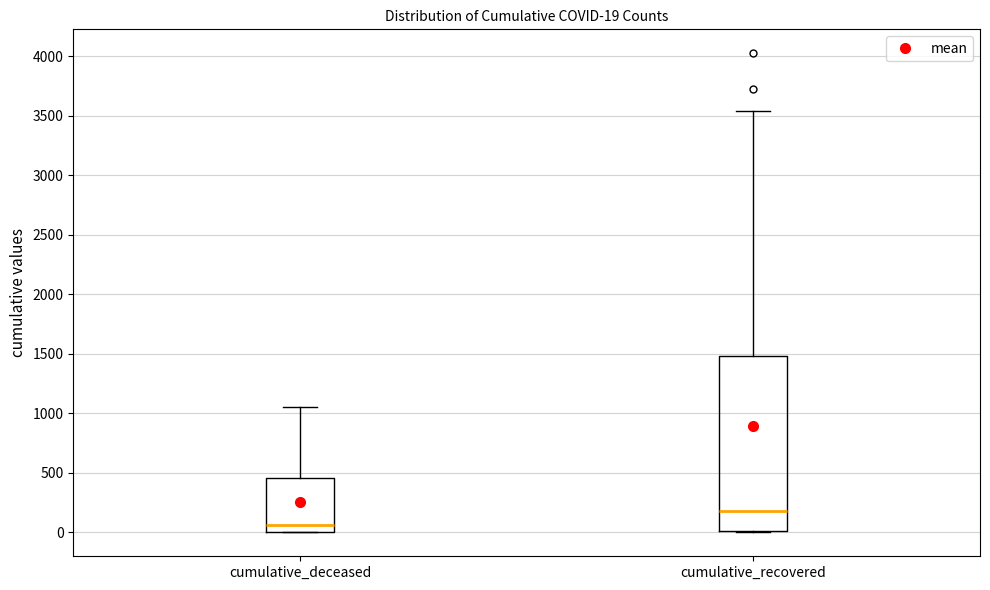

Which box is the tallest, from its lower edge to its upper edge?

cumulative_recovered